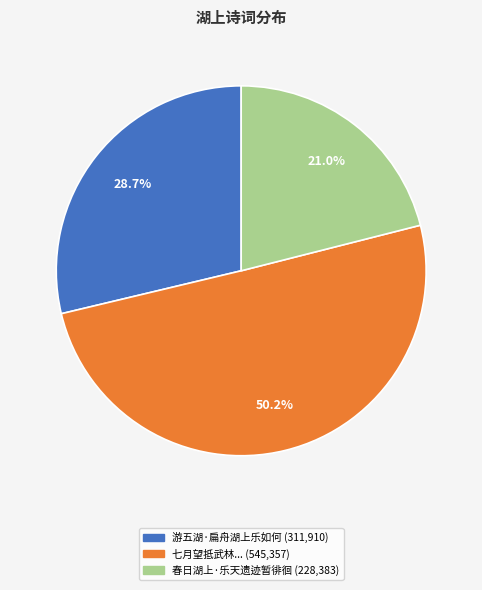

What is the majority slice?

七月望抵武林陆履素使君招集湖上乐人周生瑾者年少善歌酒酣持扇索题即席涂抹四韵